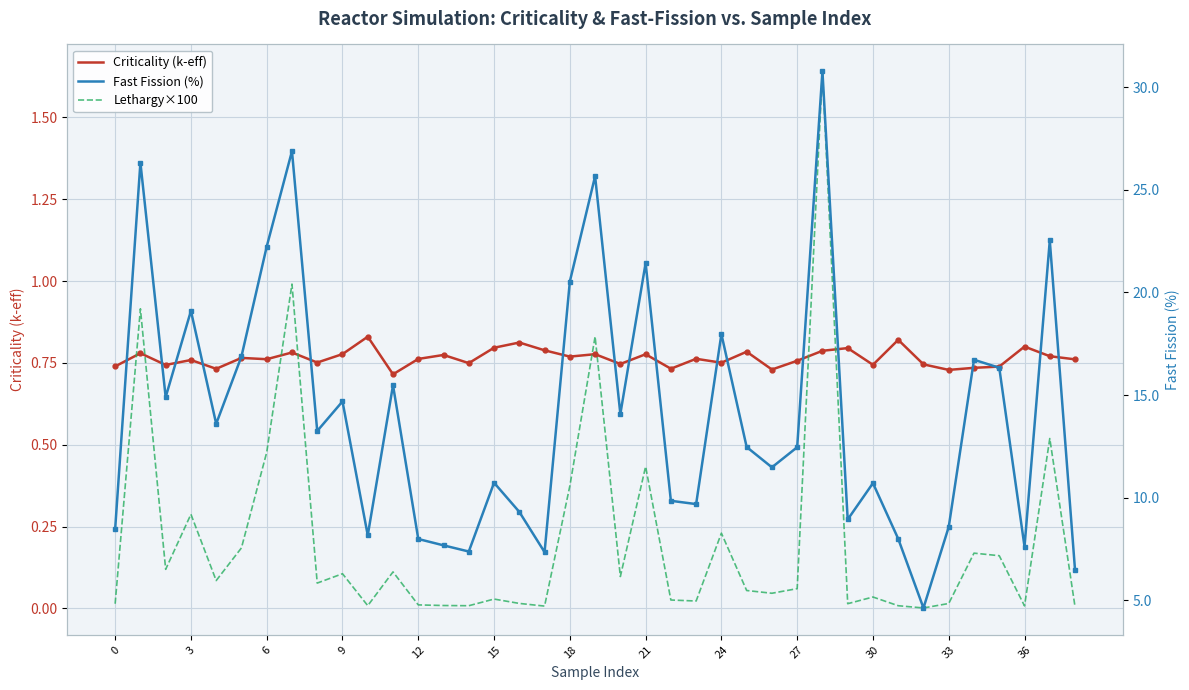

Which label corresponds to the largest value in the chart?

28